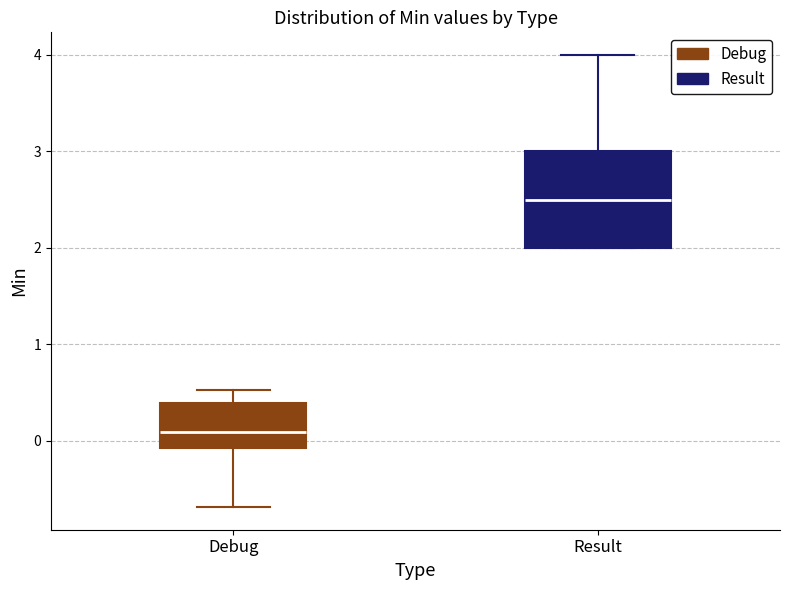

Comparing the boxes themselves (not the whiskers), which one is the tallest?

Result